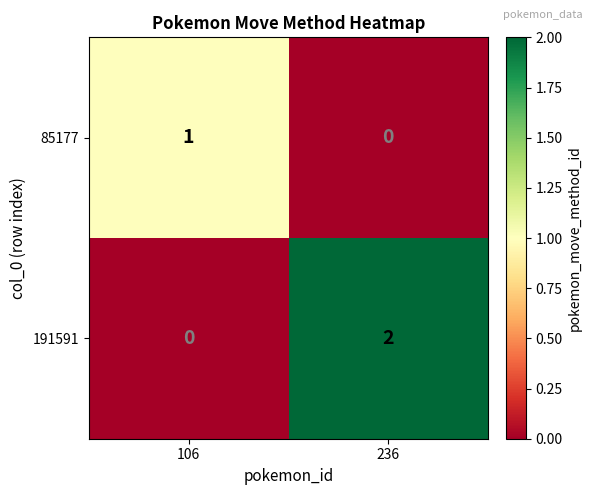

Reading left to right, extract all data points from this chart.

85177: 1	0
191591: 0	2